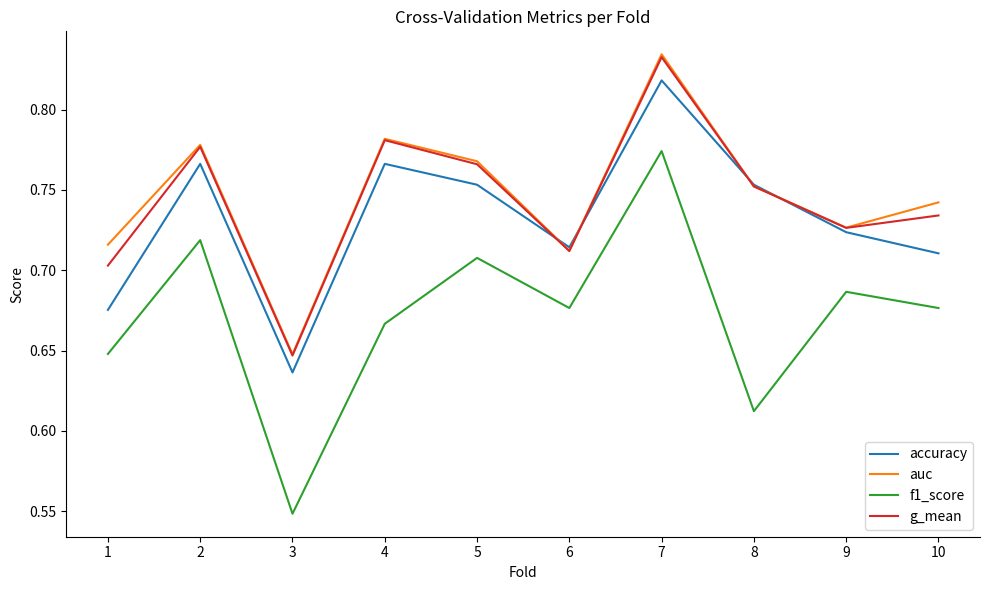

Which series changed the most between 6 and 10?

auc